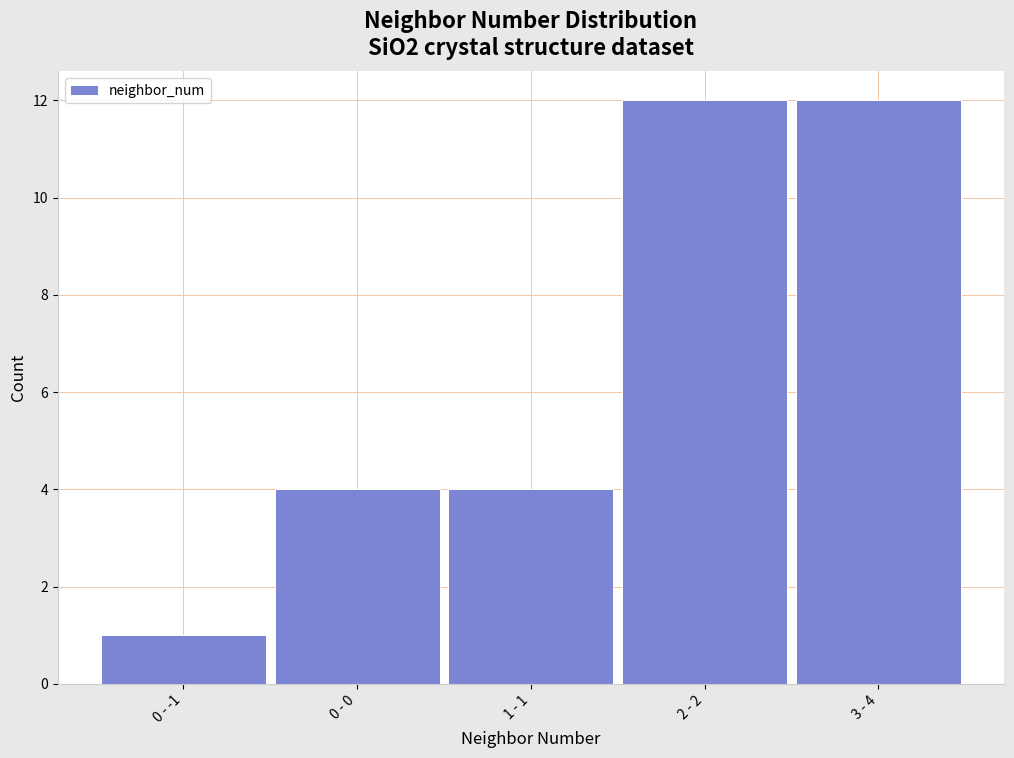

Reading left to right, extract all data points from this chart.

1	4	4	12	12